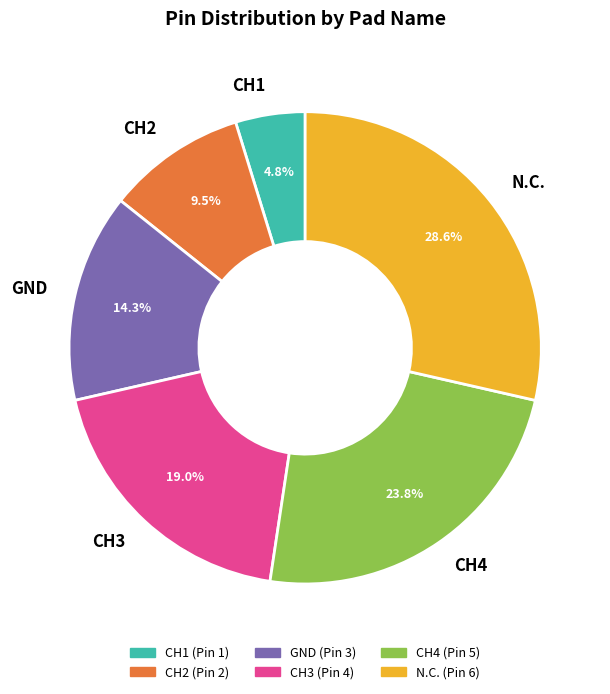

To the nearest percent, what is the difference between the largest and smallest slice percentages?

24%